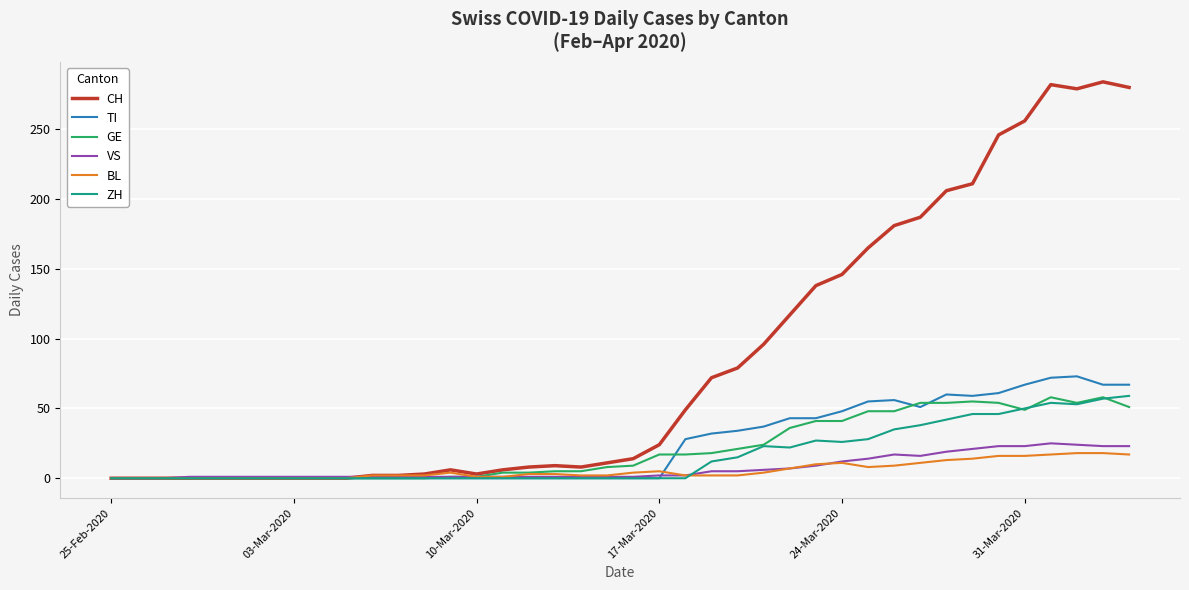

Which series has the largest range (max minus min)?

CH